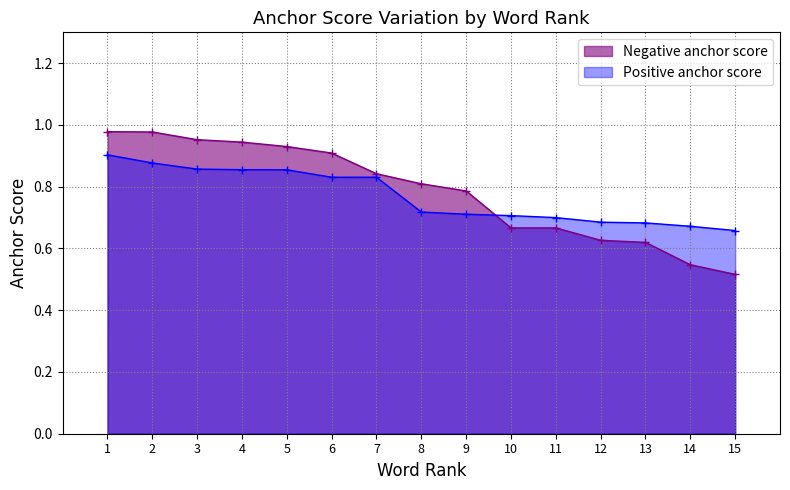

What is the difference between the maximum and minimum values in the Negative anchor score series?

0.5